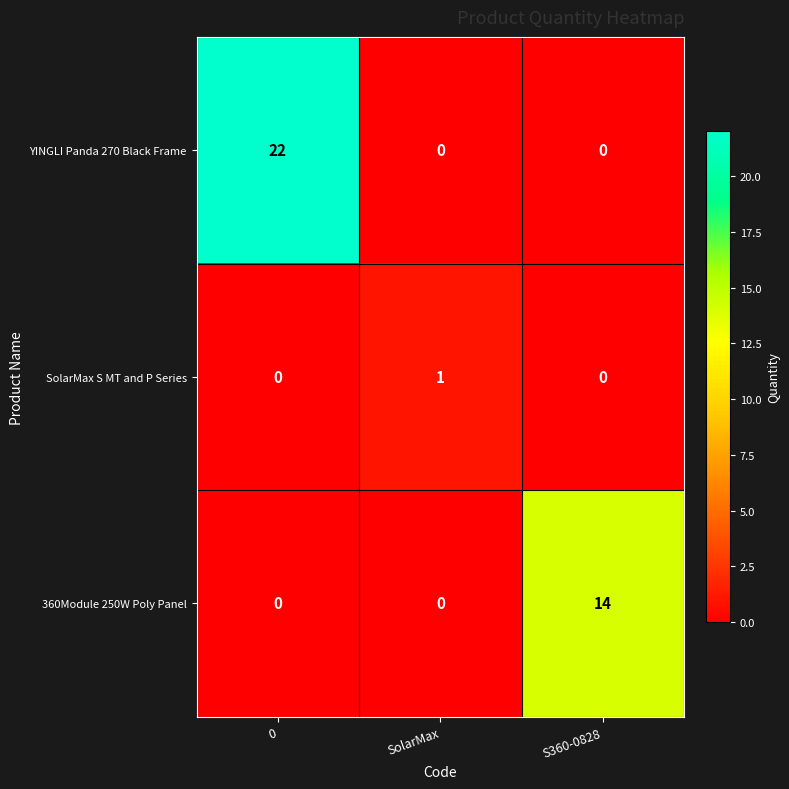

Is it true that SolarMax S MT and P Series equals 0 at S360-0828?

True